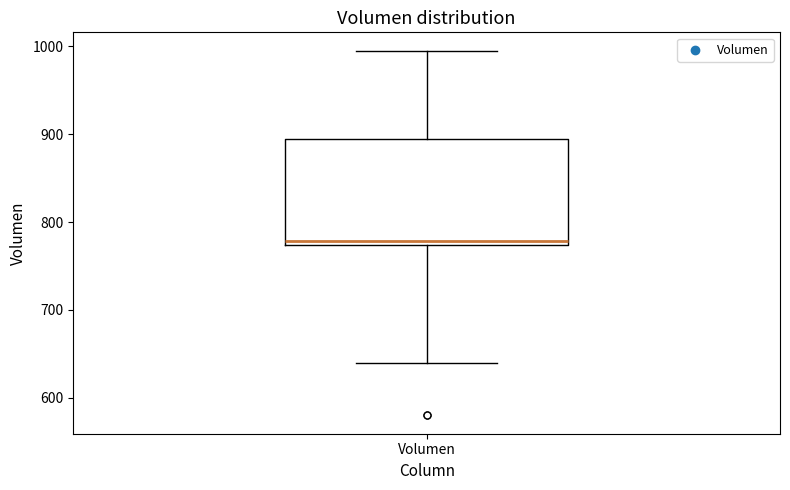

Where does the median line of the box for Volumen sit on the y-axis? The values are not printed on the chart, so give them approximately, as read against the axis.

780